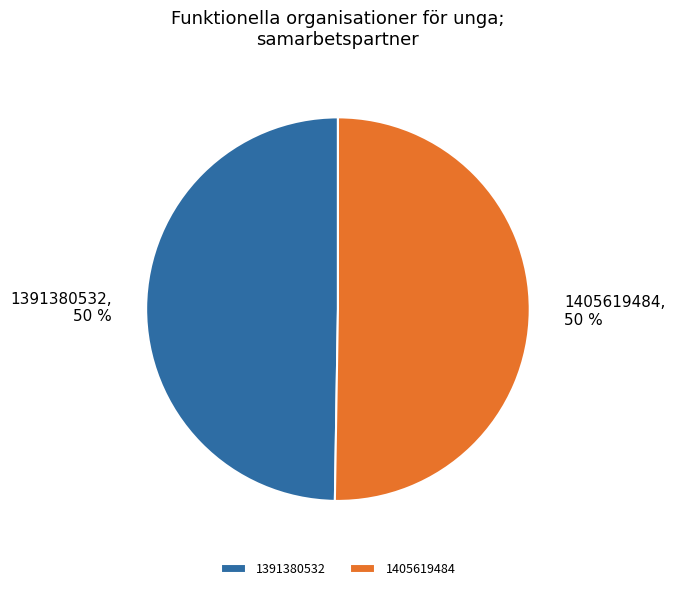

Between 1405619484 and 1391380532, which is larger?

1405619484